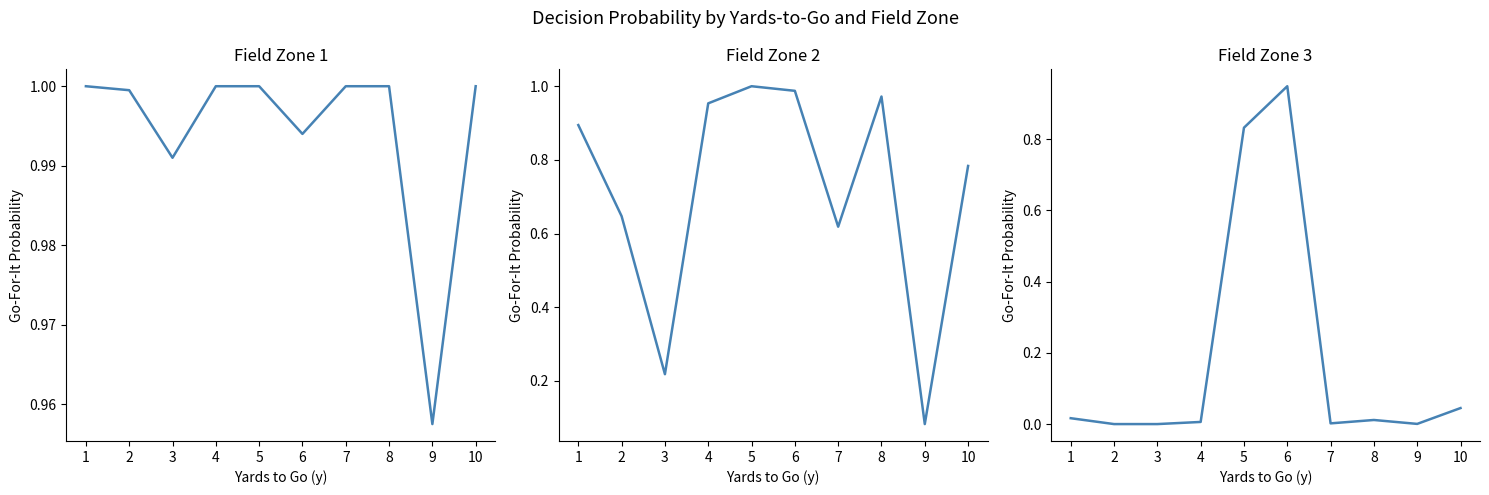

At which category does fzone 3 reach its first local valley?

7